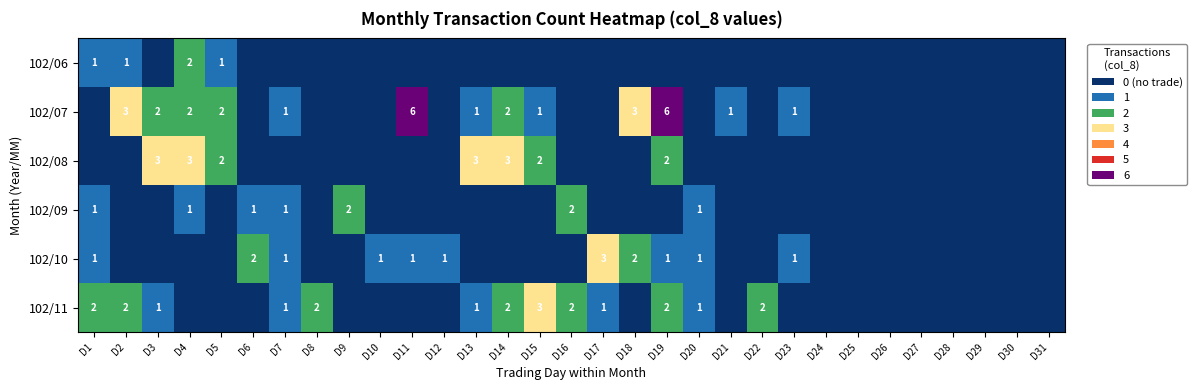

Is it true that 102/11 equals 1 at D19?

False